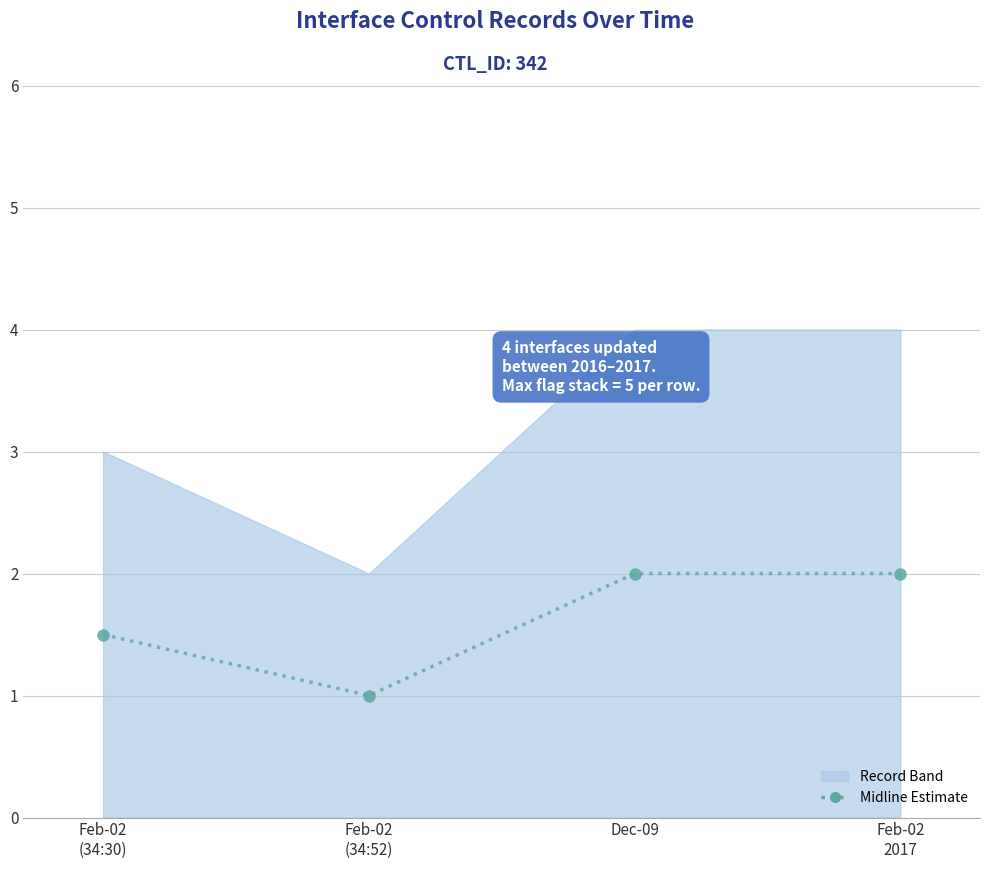

At which category does the chart reach its peak across all series?

Dec-09